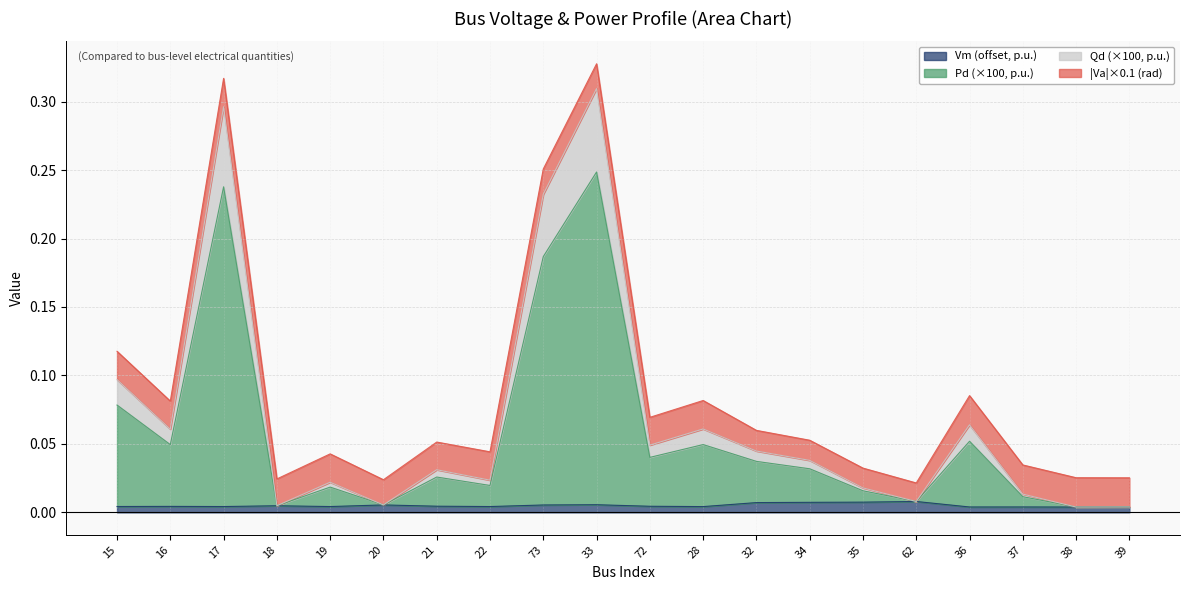

True or false: Vm and Pd cross at least once.

False